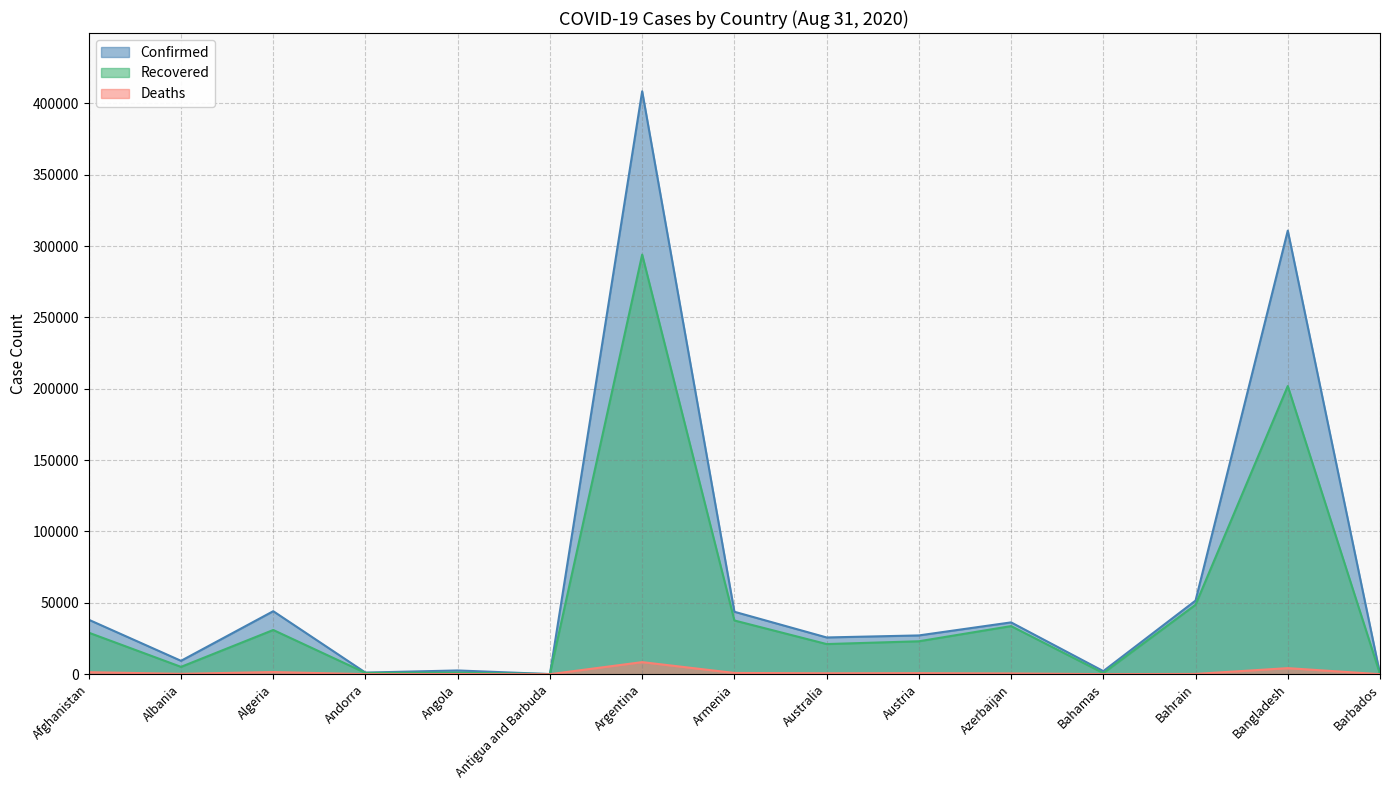

What is the greatest value displayed?

408426